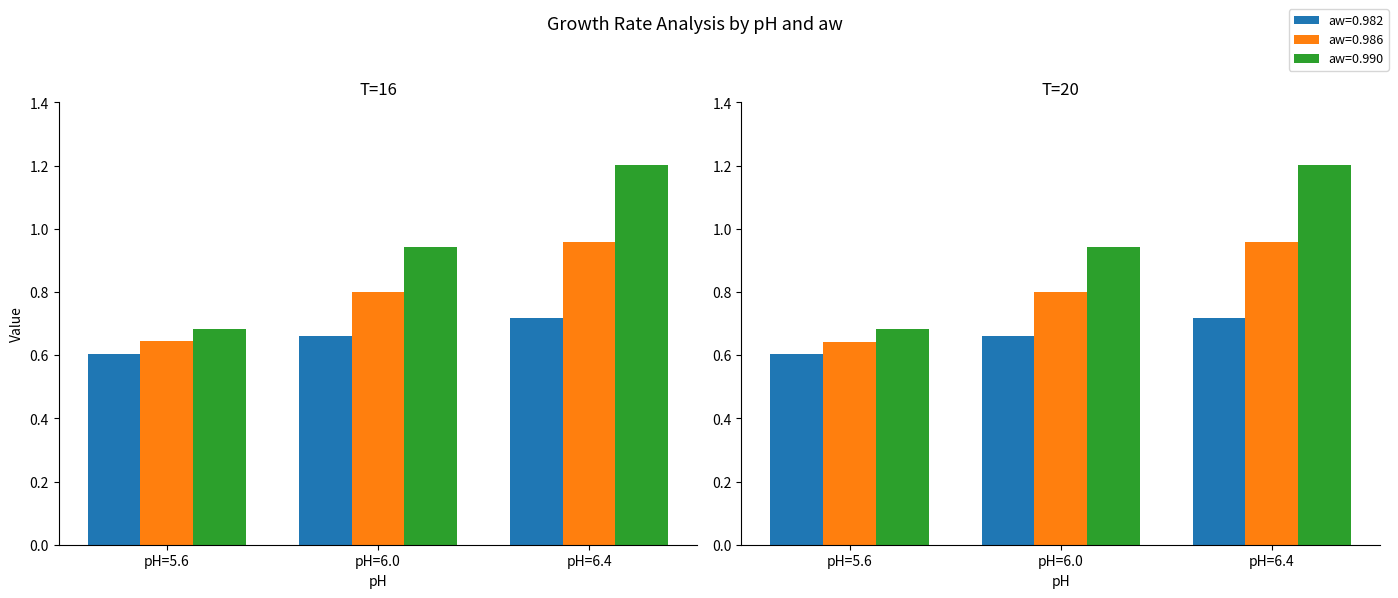

Does the chart contain any negative values?

No